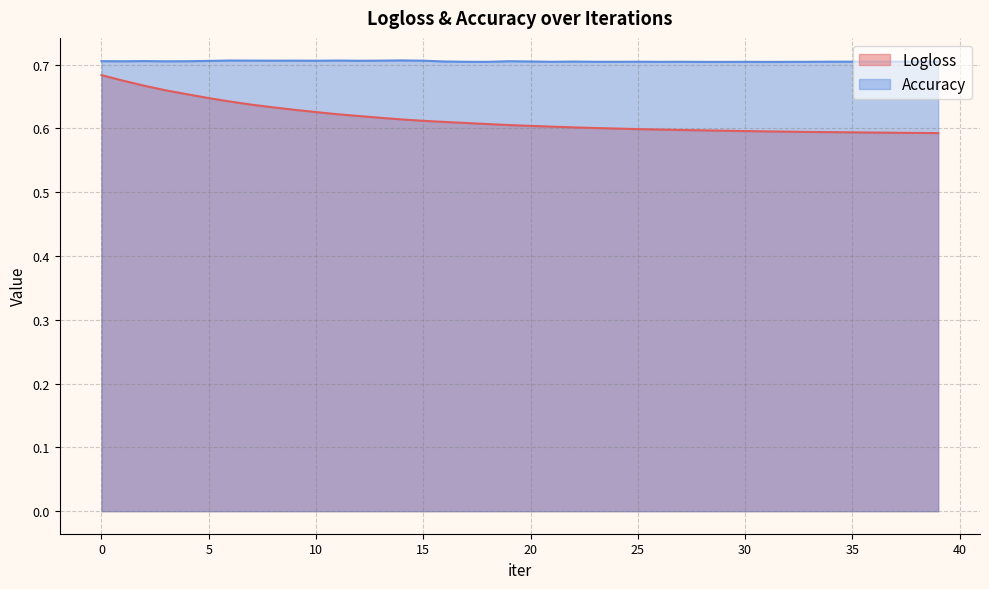

True or false: Accuracy has more than 0 points higher than both neighbors.

True